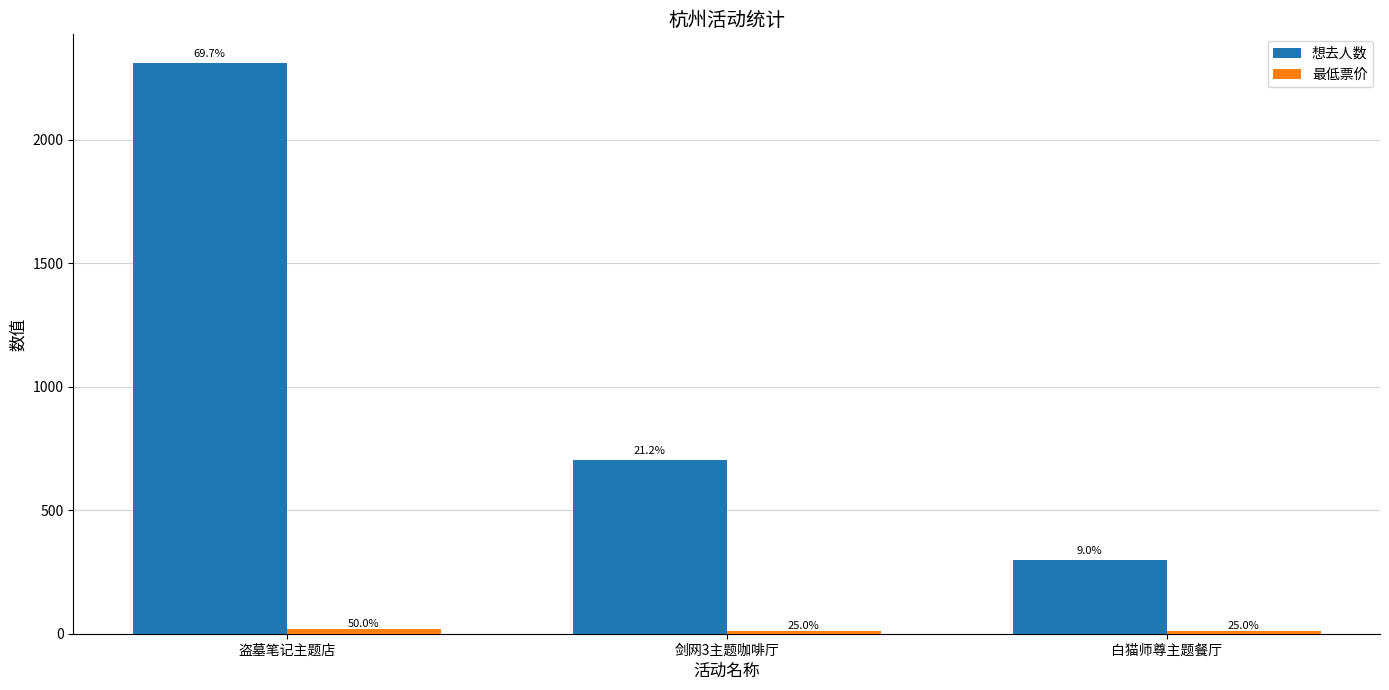

Where is 想去人数 nearest to the value 1305?

剑网3主题咖啡厅